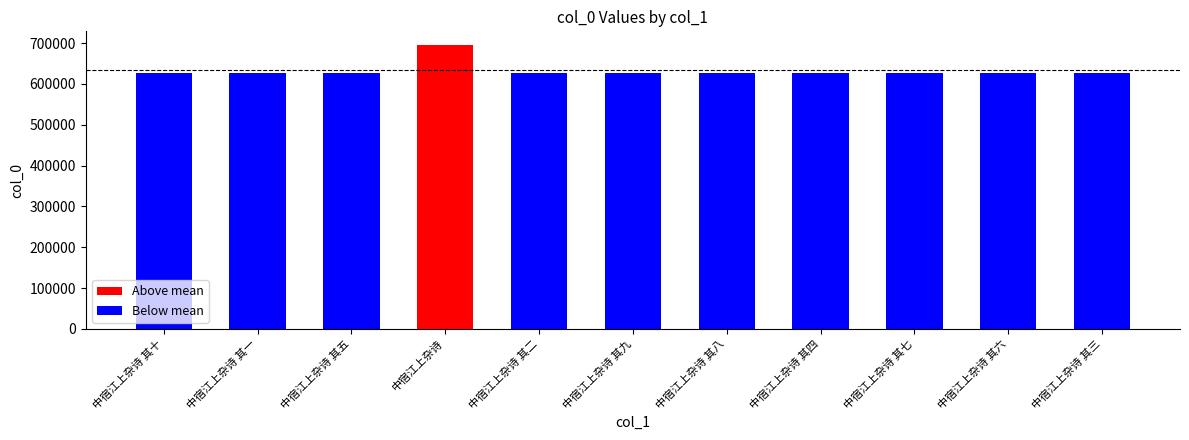

What is the ratio of the value at 中宿江上杂诗 其一 to the value at 中宿江上杂诗 其十?

1.0